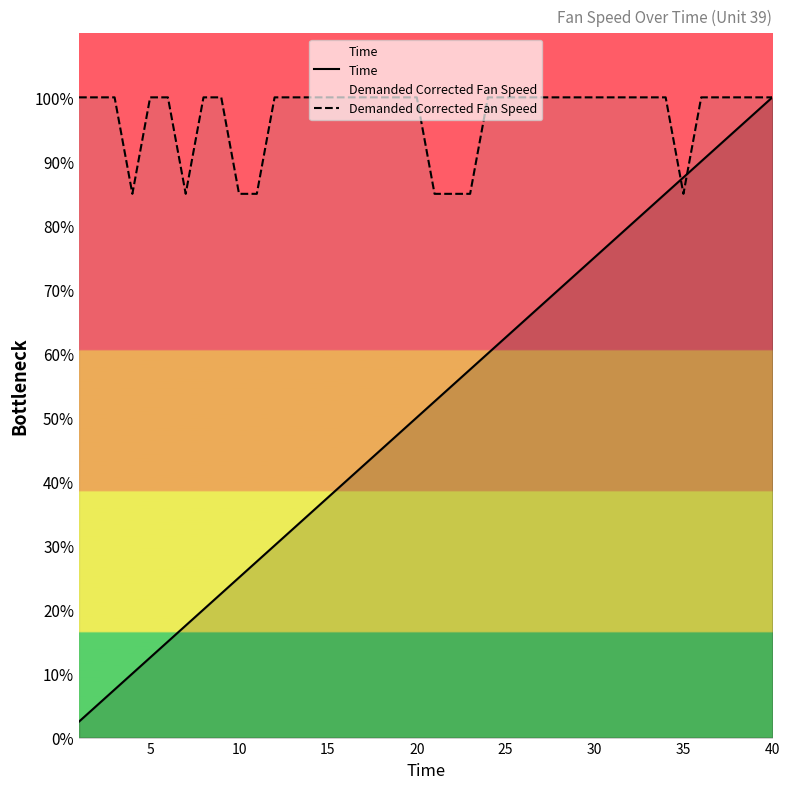

Which series has the widest spread of values?

Time